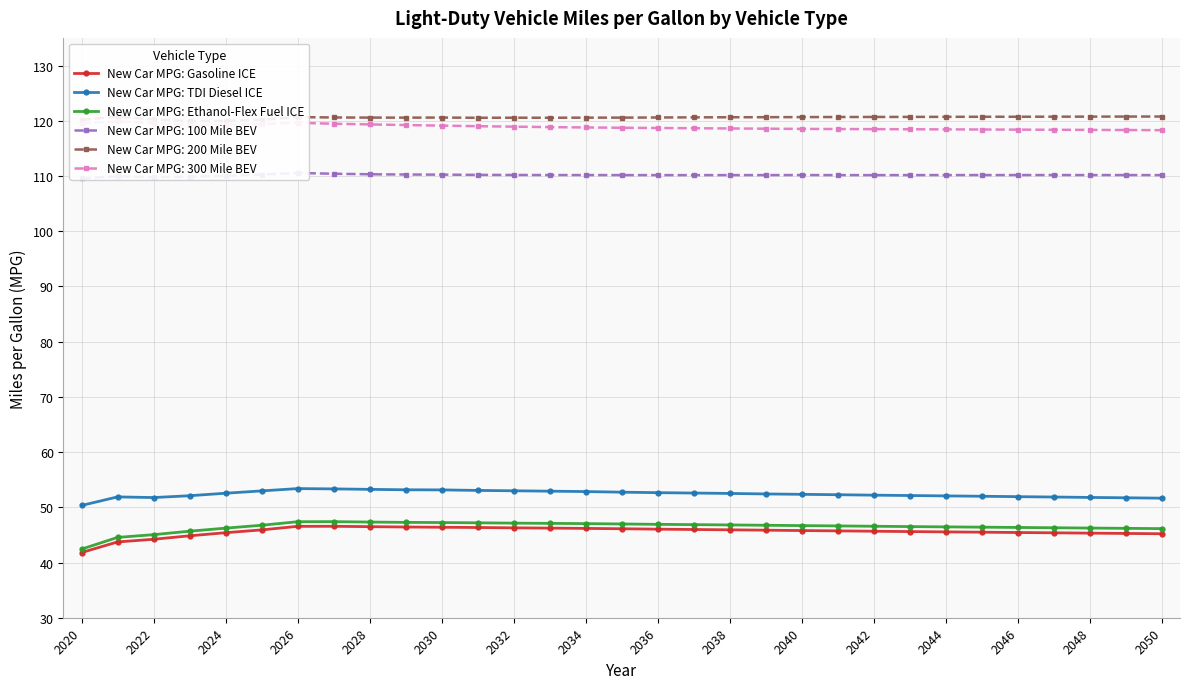

What is the lowest value of the New Car MPG: TDI Diesel ICE series?

50.3